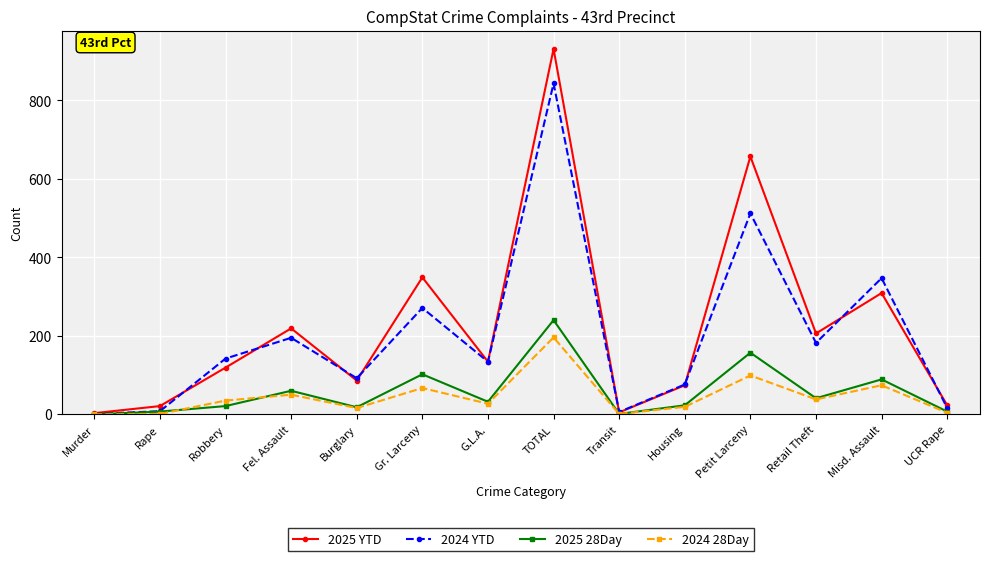

What is the average value of the 2025 YTD series?

224